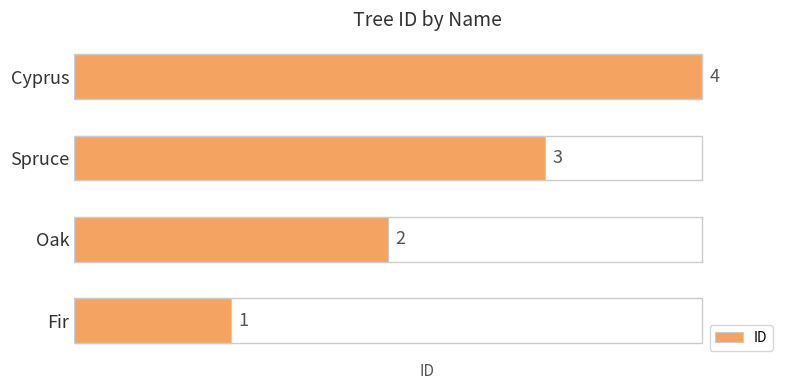

What is the difference between the maximum and minimum values?

3